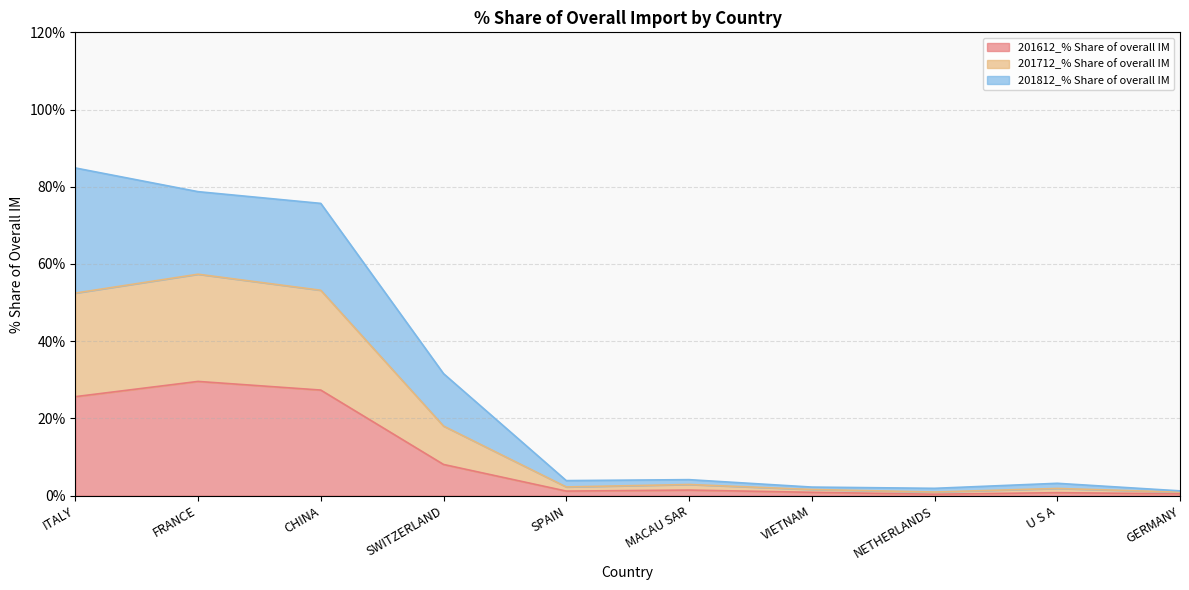

What position from the right is MACAU SAR?

5